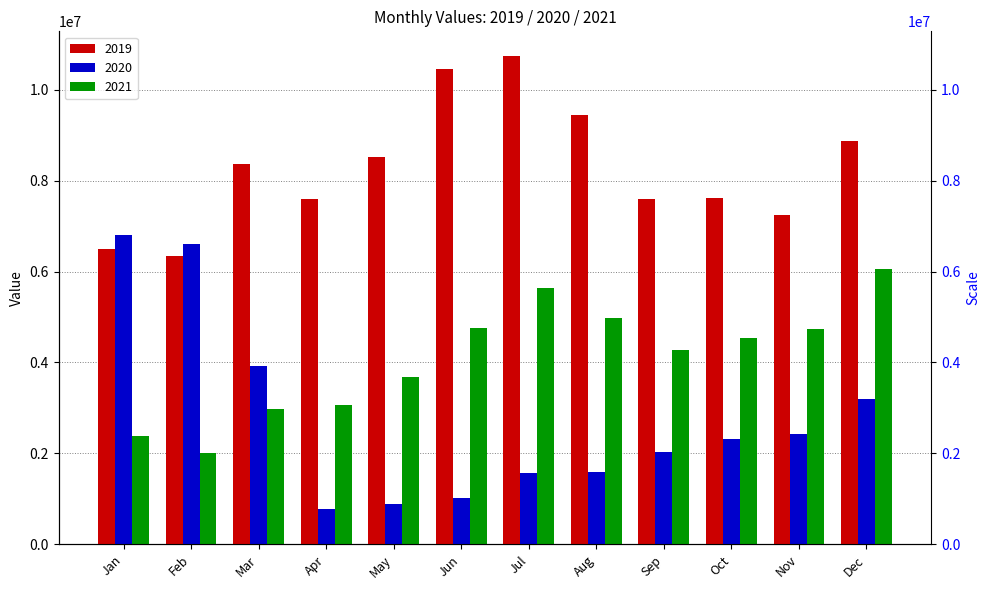

What is the average value of the 2019 series?

8272541.3